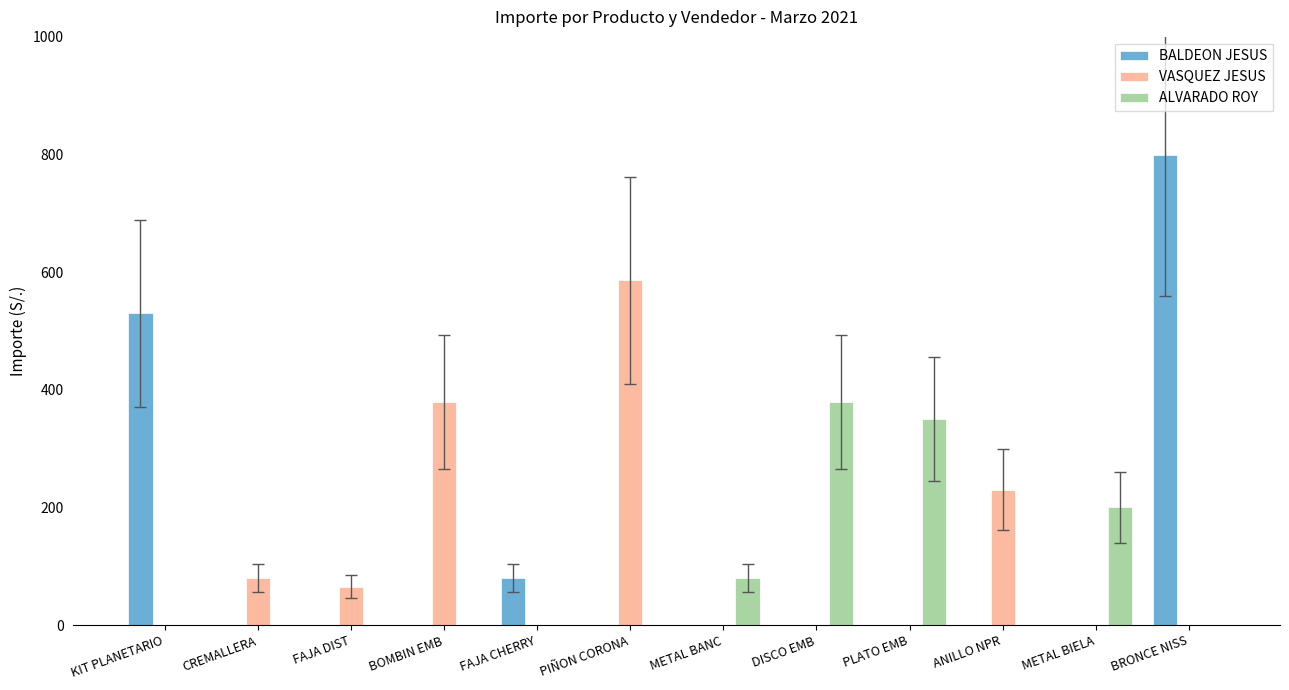

How many values in the BALDEON JESUS series exceed 0?

3